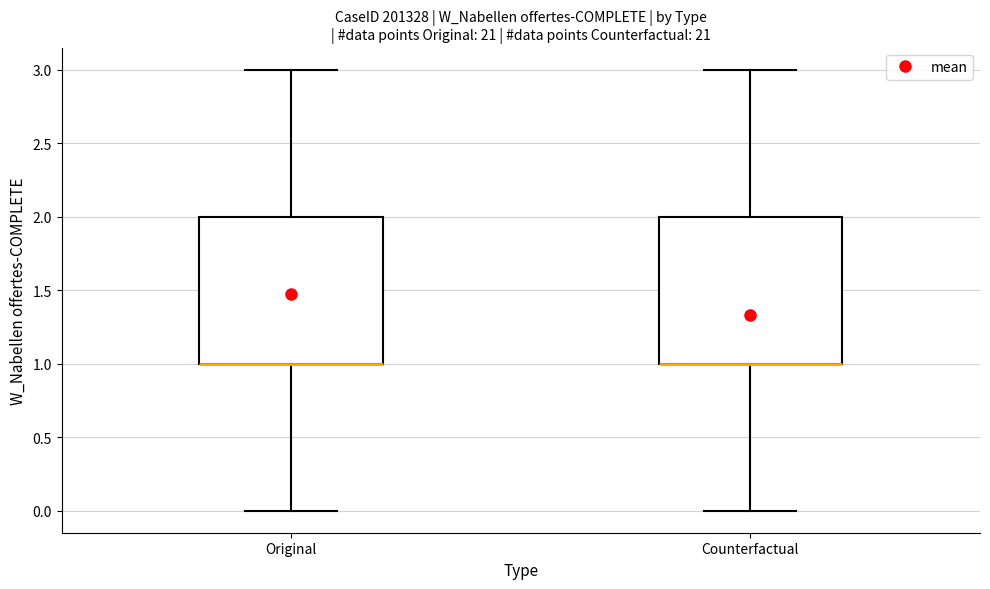

Reading left to right, transcribe this box plot: for each box, give where its median line is, the range the box spans, and where its two whiskers end, as read against the y-axis. The values are not printed on the chart, so give them approximately, as read against the axis.

Original: median 1 (drawn on the box's lower edge), box 1 to 2, whiskers 0 to 3
Counterfactual: median 1 (drawn on the box's lower edge), box 1 to 2, whiskers 0 to 3